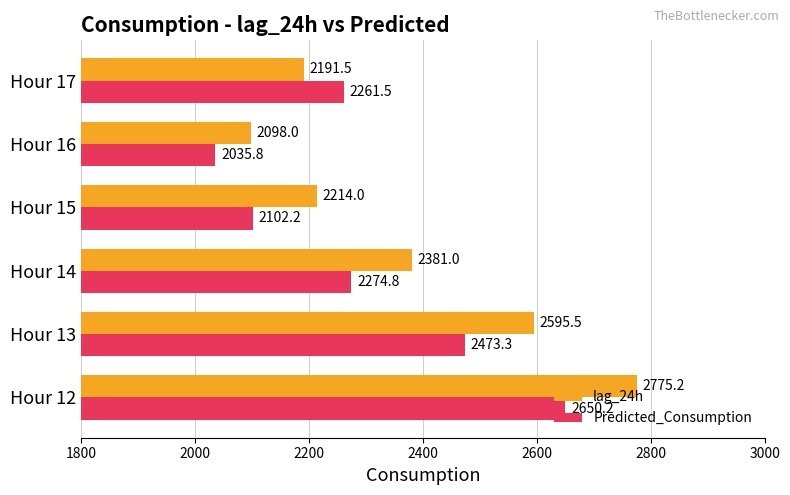

What are all the series names shown in the legend?

lag_24h, Predicted_Consumption